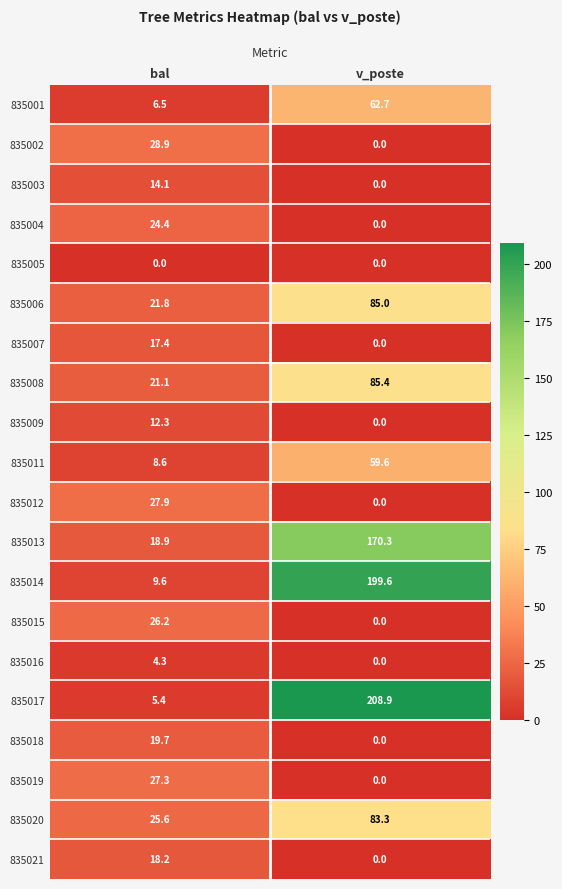

Which series changed the most between bal and v_poste?

835017